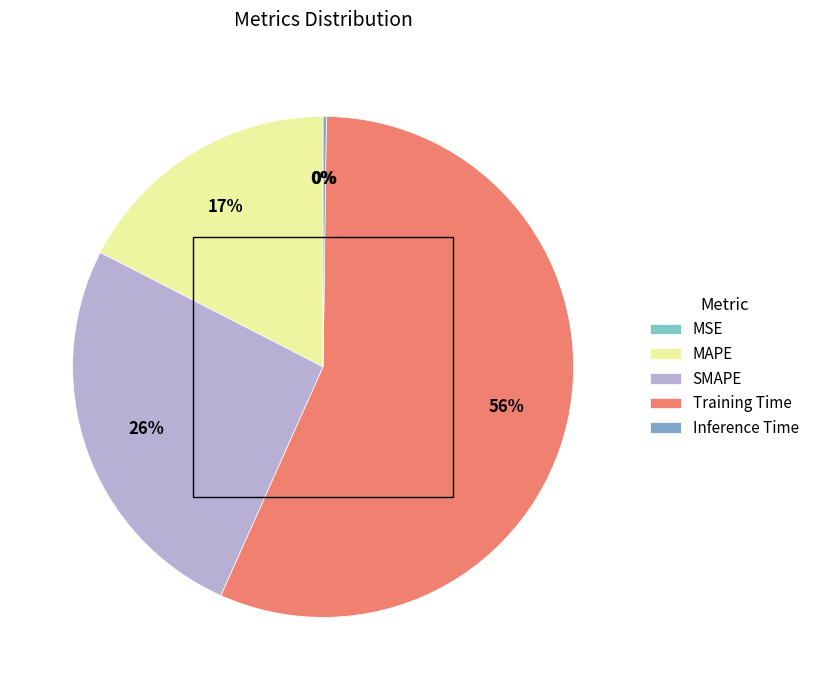

What is the total percentage of Training Time and Inference Time?

56.7%